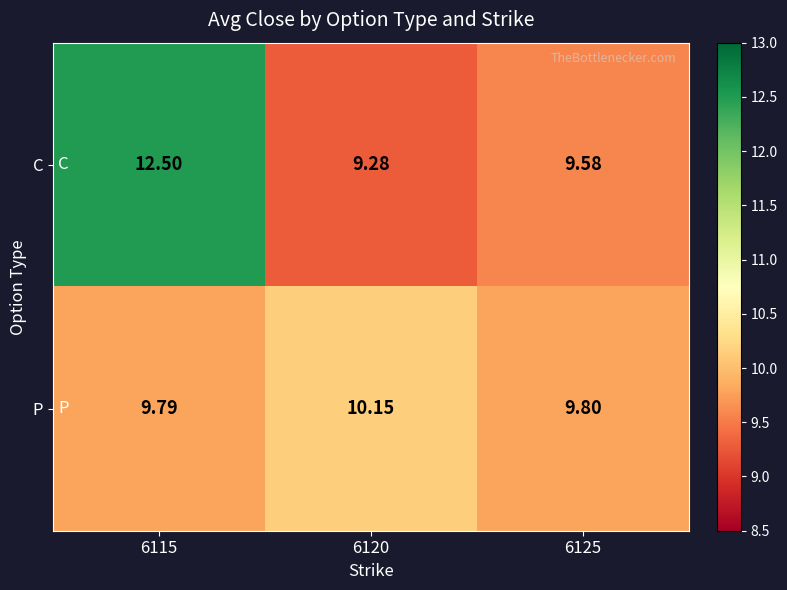

Rank the series by their average value, from highest to lowest.

C, P